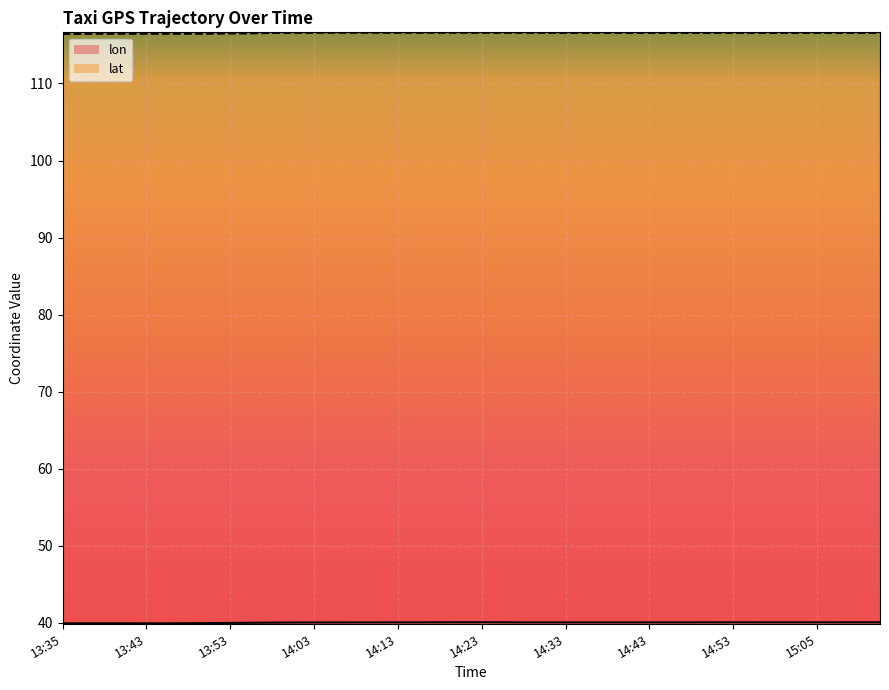

What is the minimum value for lat?

39.9